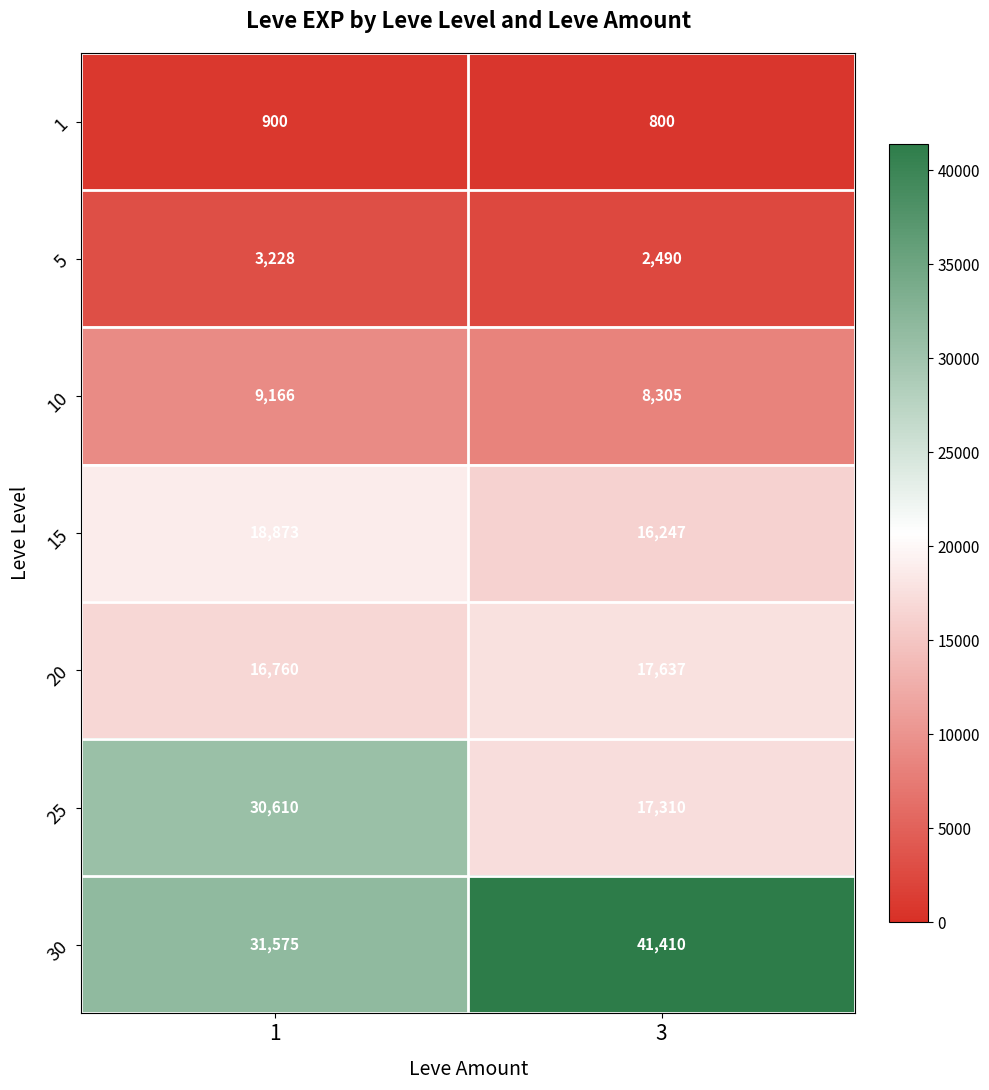

Reading right to left, list all the values displayed in this chart.

1: 800	900
5: 2490	3228
10: 8305	9166
15: 16247	18873
20: 17637	16760
25: 17310	30610
30: 41410	31575